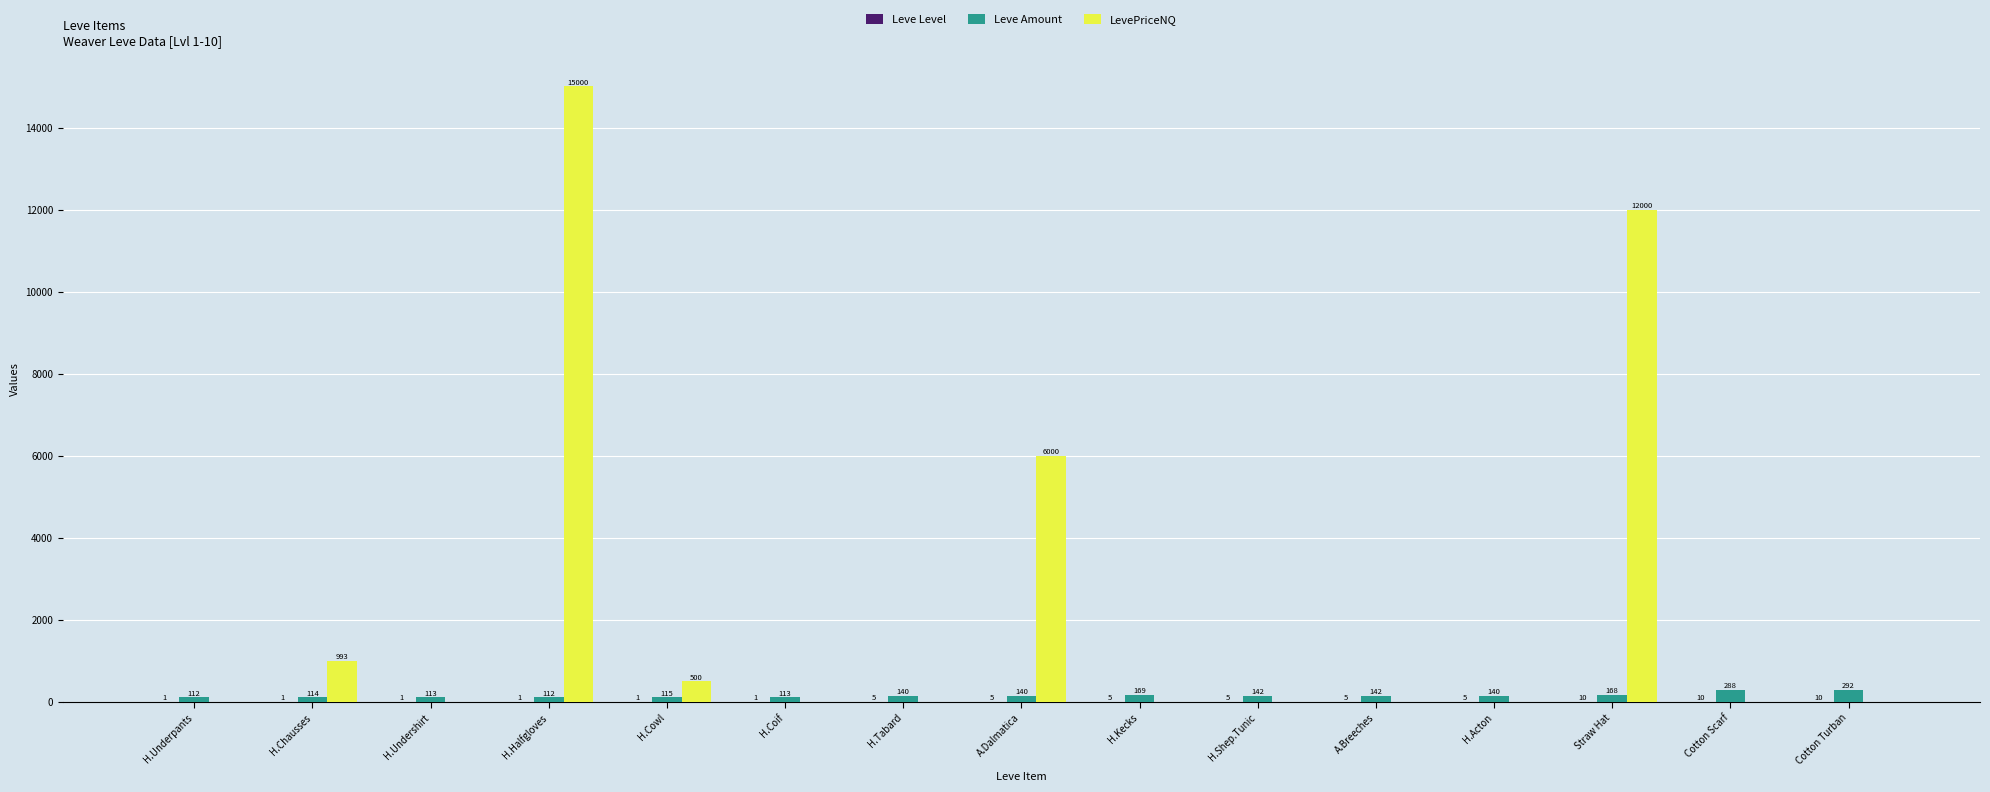

What is the difference between the Leve Amount values at H.Coif and Cotton Turban?

179